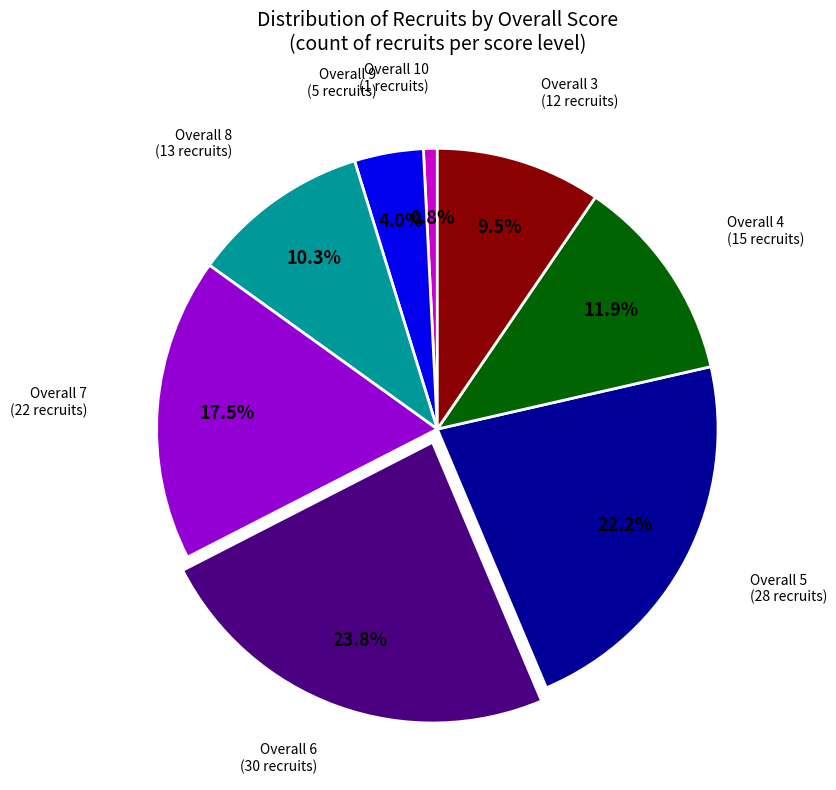

Does any single category account for the majority?

No